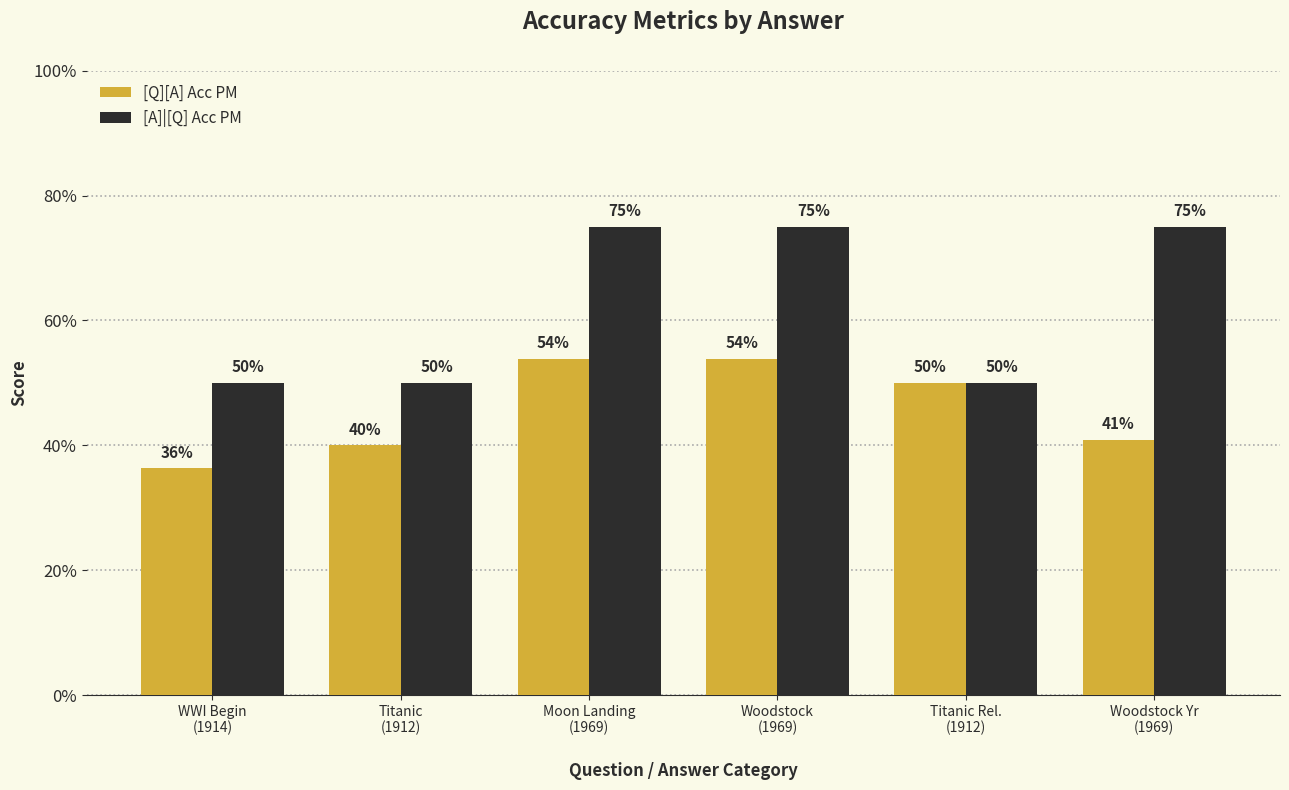

What is the sum of the [Q][A] Acc PM values at Moon Landing
(1969) and Woodstock Yr
(1969)?

0.9